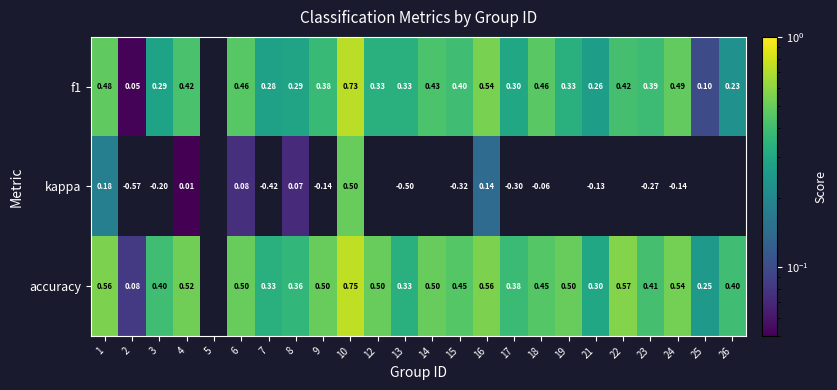

Is the value of accuracy at 12 greater than the value of kappa at 8?

Yes